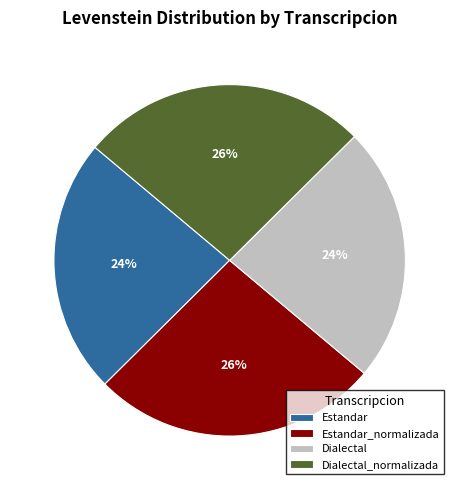

How many segments does this pie chart have?

4